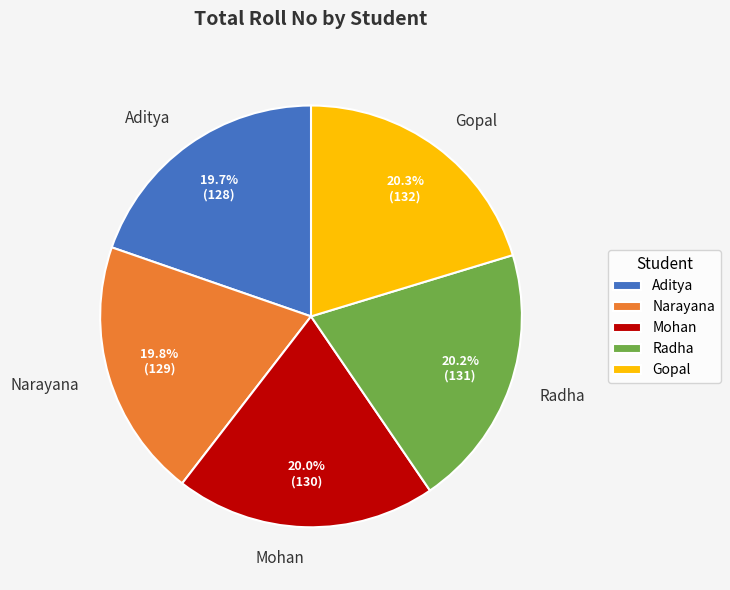

To the nearest percent, what percentage of the pie is Mohan?

20%